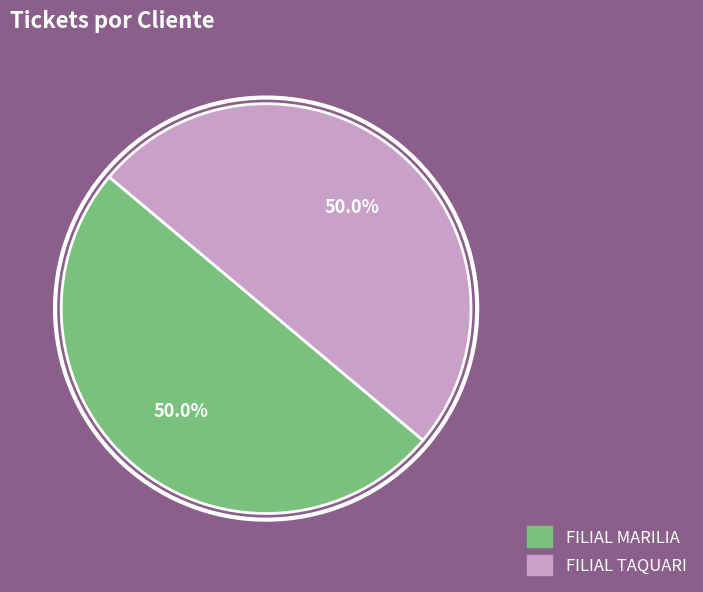

Count the number of slices in the pie.

2